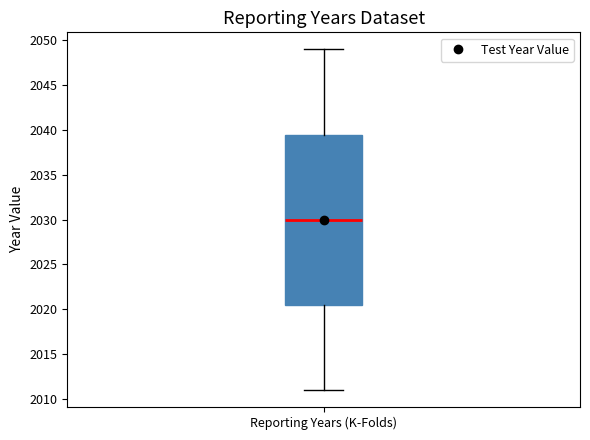

Transcribe this box plot: give where the median line is, the range the box spans, and where the two whiskers end, as read against the y-axis. The values are not printed on the chart, so give them approximately, as read against the axis.

median 2030.0, box 2020.5 to 2039.5, whiskers 2011.0 to 2049.0